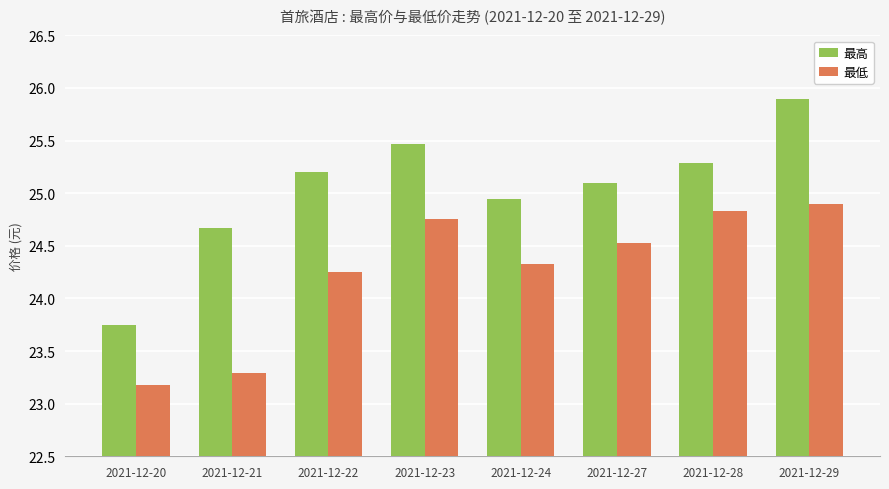

What are all the series names shown in the legend?

最高, 最低